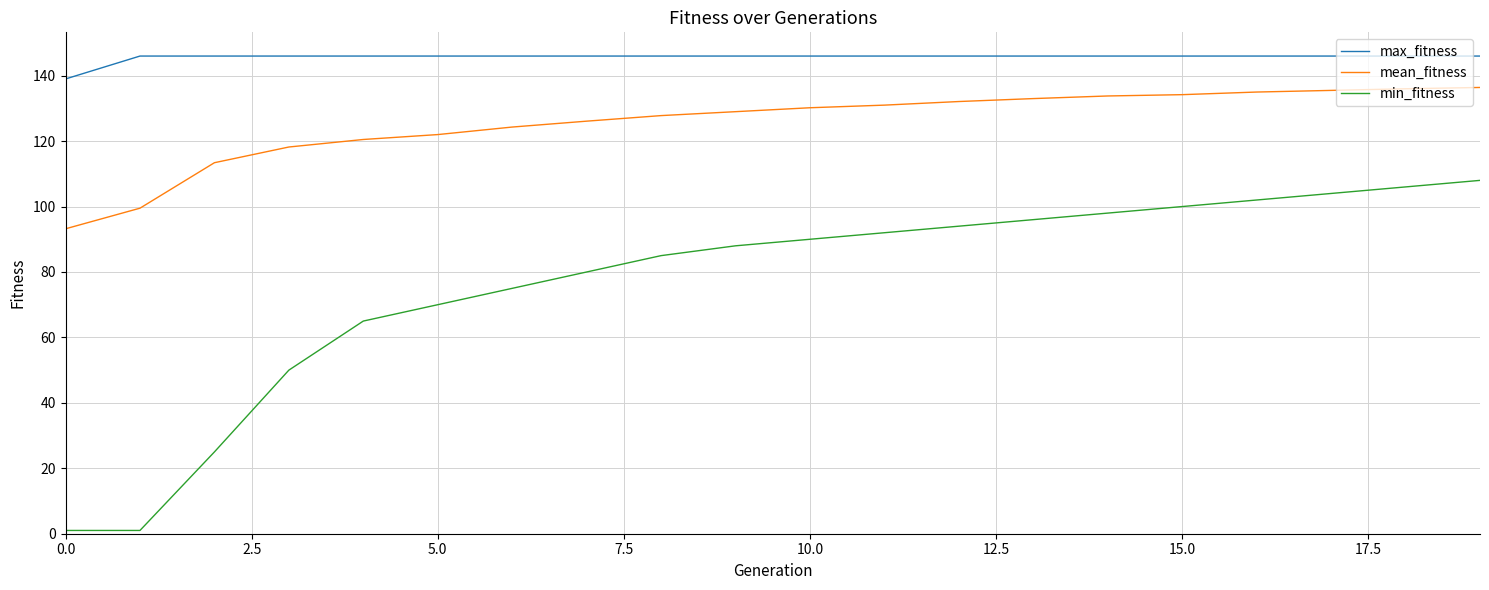

What is the minimum value shown in the chart?

1.0